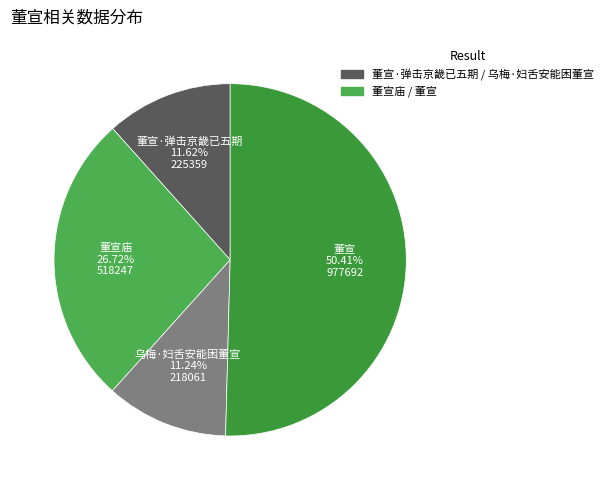

Count the number of slices in the pie.

4